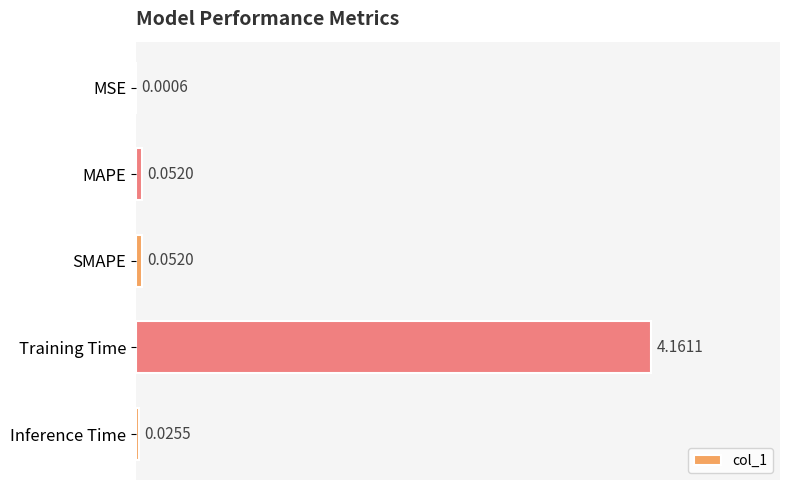

Which label corresponds to the largest value in the chart?

Training Time